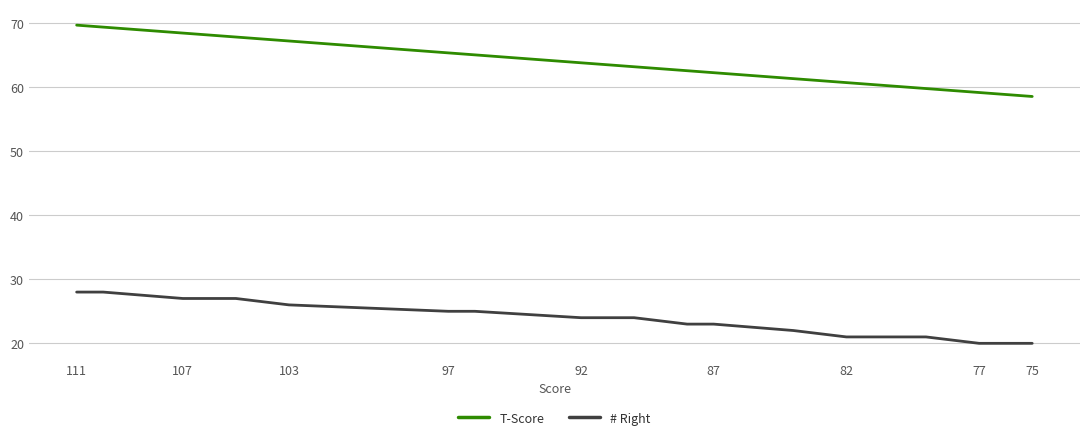

List the series in order of their overall mean, lowest first.

# Right, T-Score